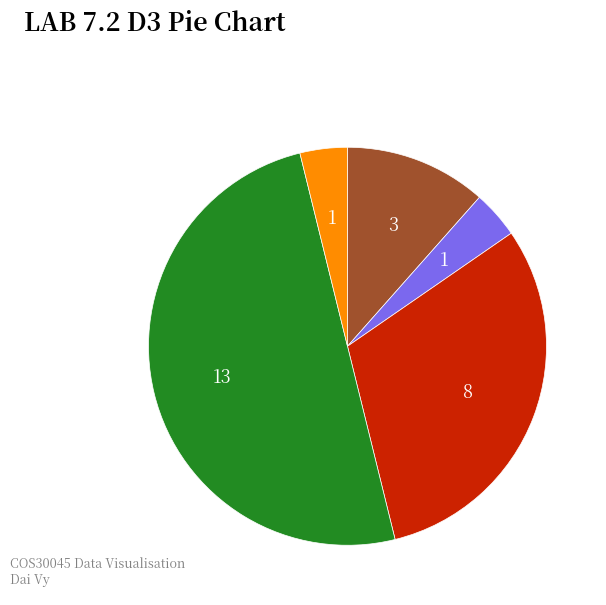

How many slices are in this pie chart?

5